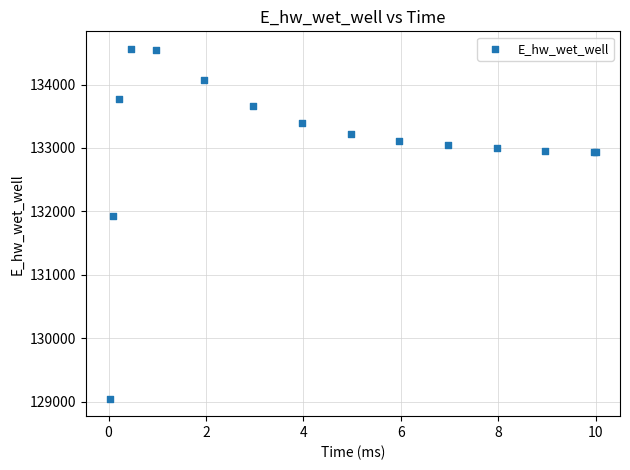

What Y value in the scatter plot is closest to 131804?

131924.2